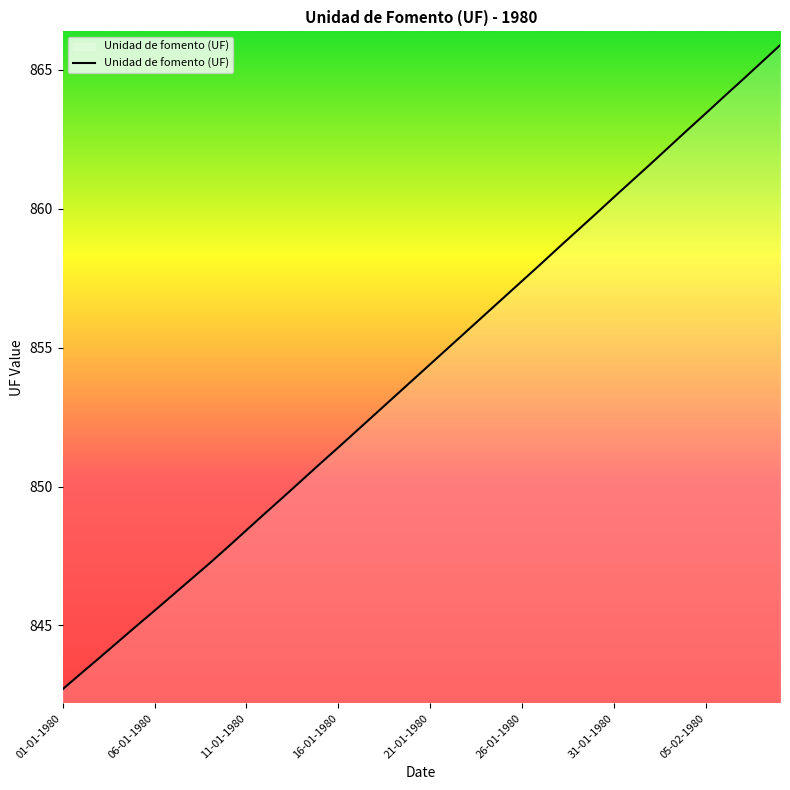

What is the minimum value shown in the chart?

842.7